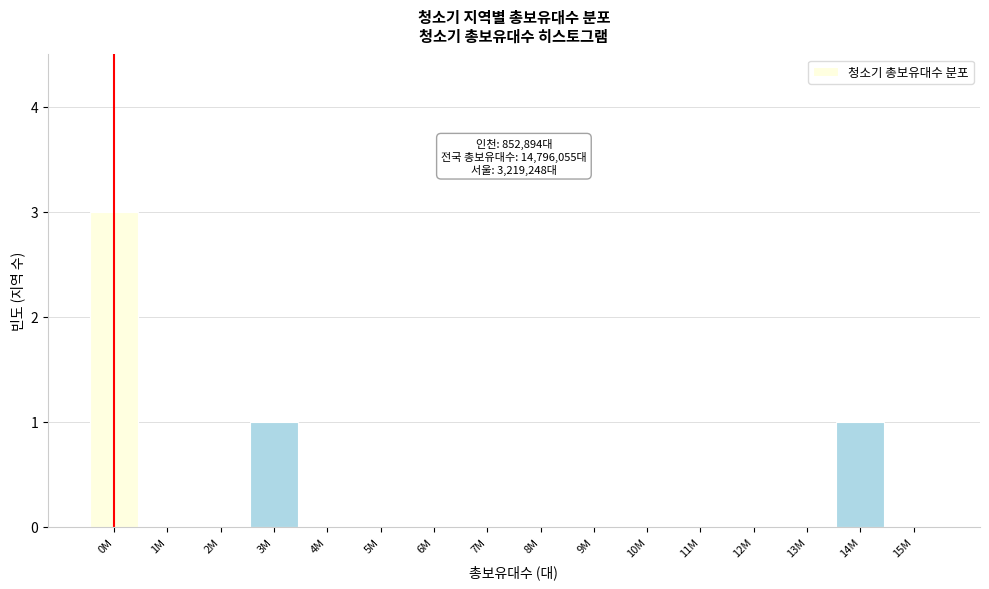

Reading left to right, transcribe all the data shown in this chart.

0M=3	1M=0	2M=0	3M=1	4M=0	5M=0	6M=0	7M=0	8M=0	9M=0	10M=0	11M=0	12M=0	13M=0	14M=1	15M=0